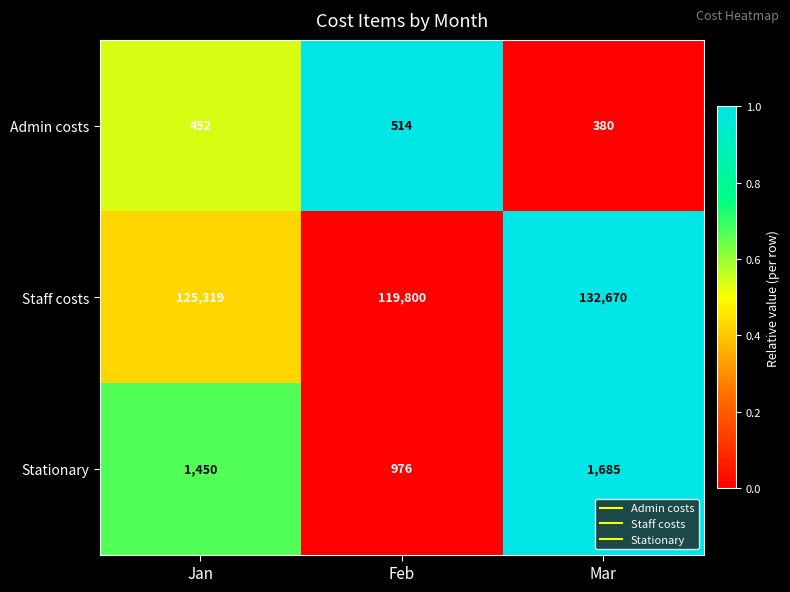

What value does the Staff costs series have at Jan, to the nearest 10?

125320